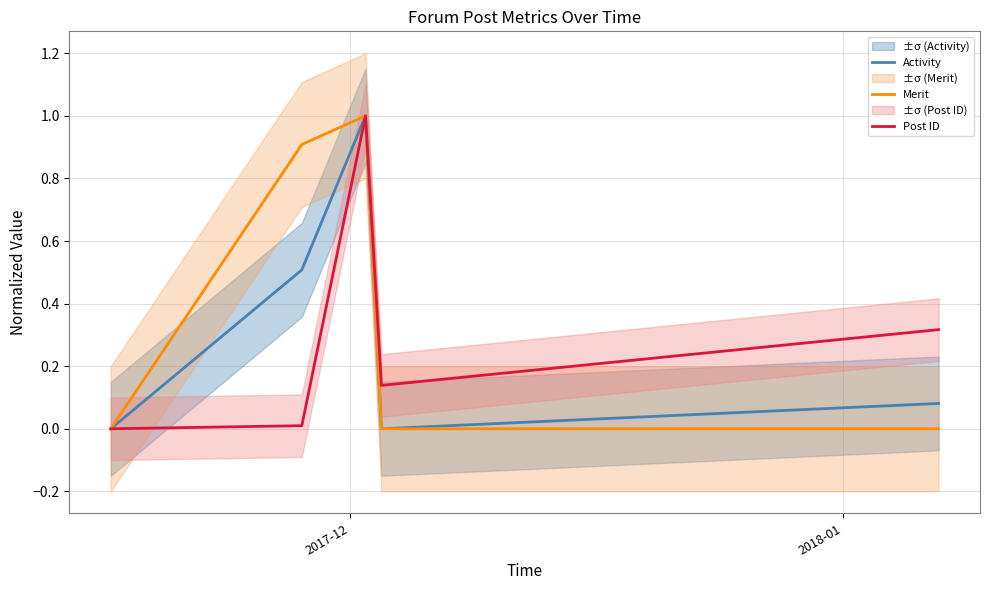

At which label is Post ID closest to 0?

2017-12